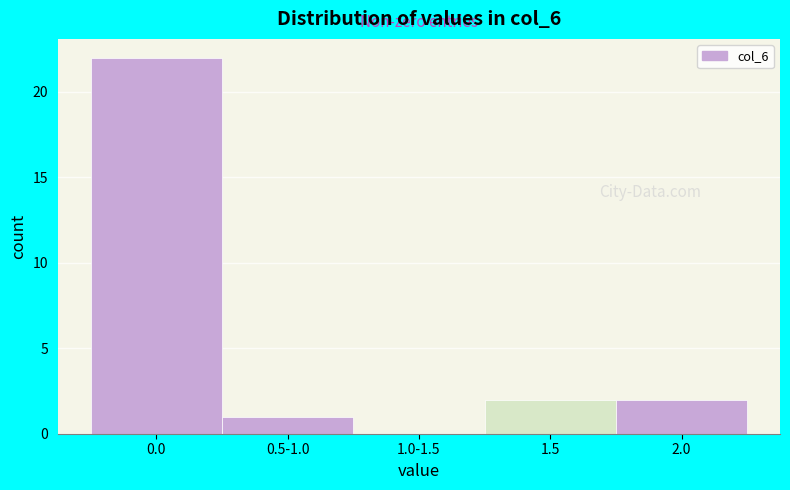

Reading left to right, what are all the values shown in this chart?

0.0=22	0.5-1.0=1	1.0-1.5=0	1.5=2	2.0=2